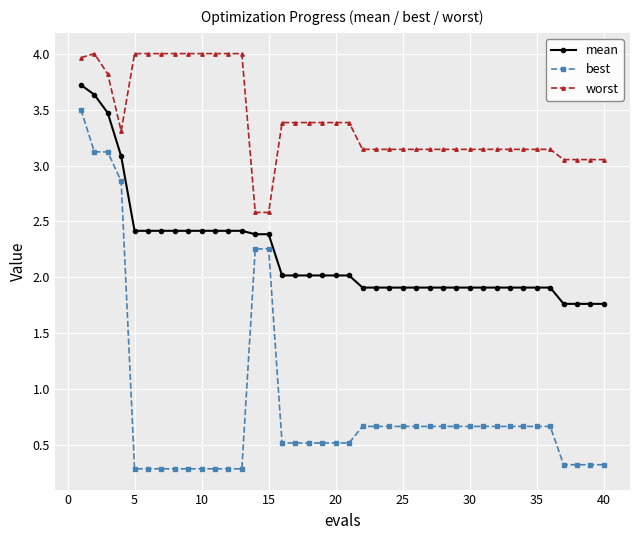

True or false: mean and worst intersect in this chart.

False